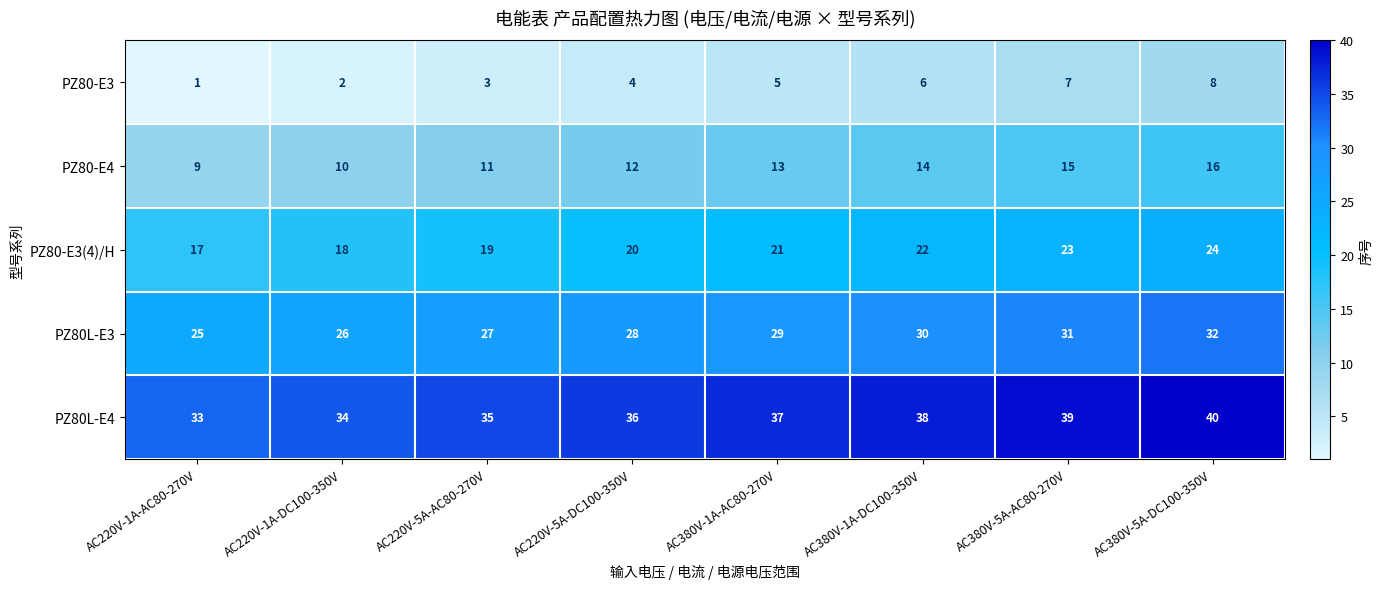

What is the difference between the highest and lowest values at AC380V-5A-AC80-270V?

32